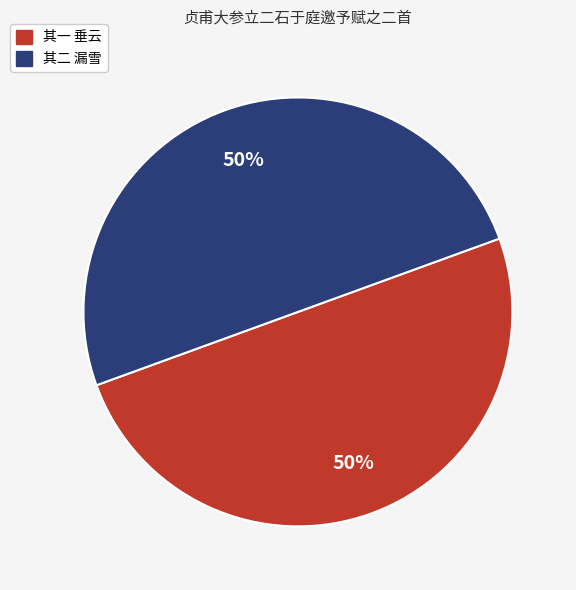

What is the ratio of the value at 其一 垂云 to the value at 其二 漏雪?

1.0